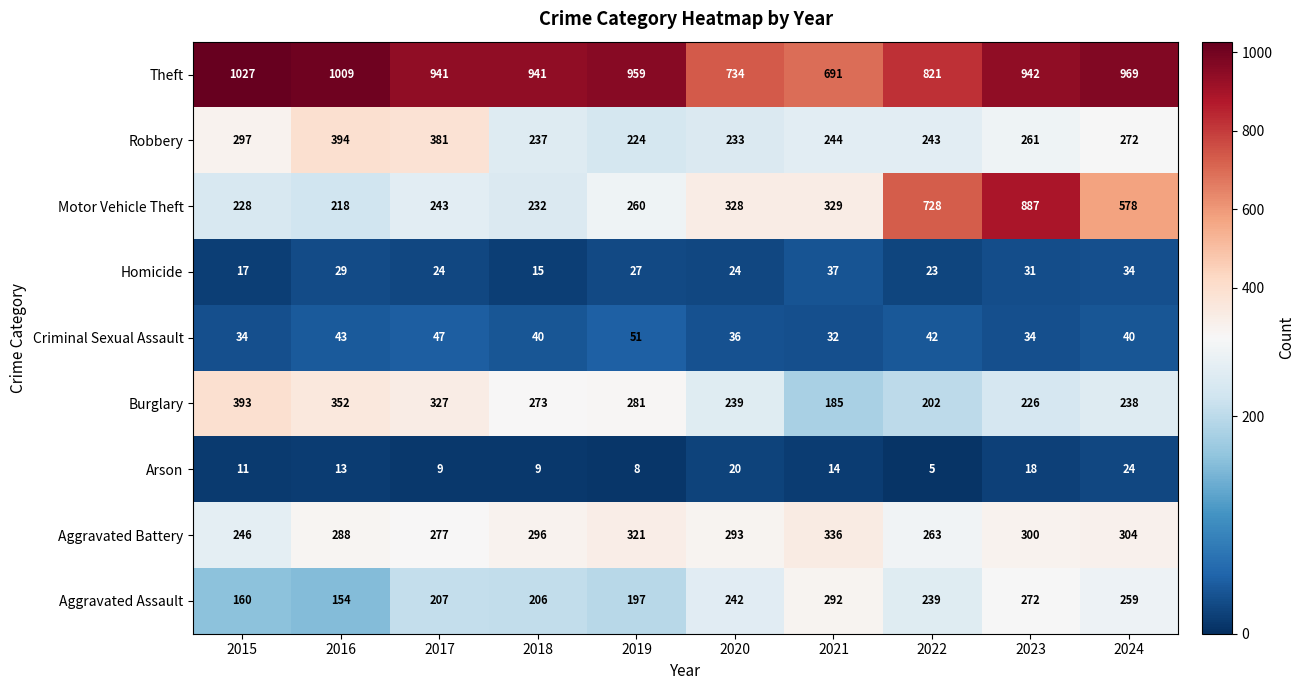

Count the number of data series in this chart.

9